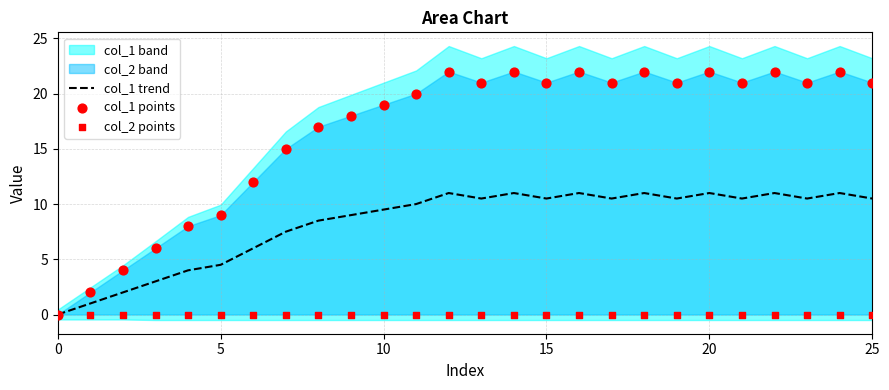

Is the value of col_1 points at 24 greater than the value of col_1 trend at 13?

Yes